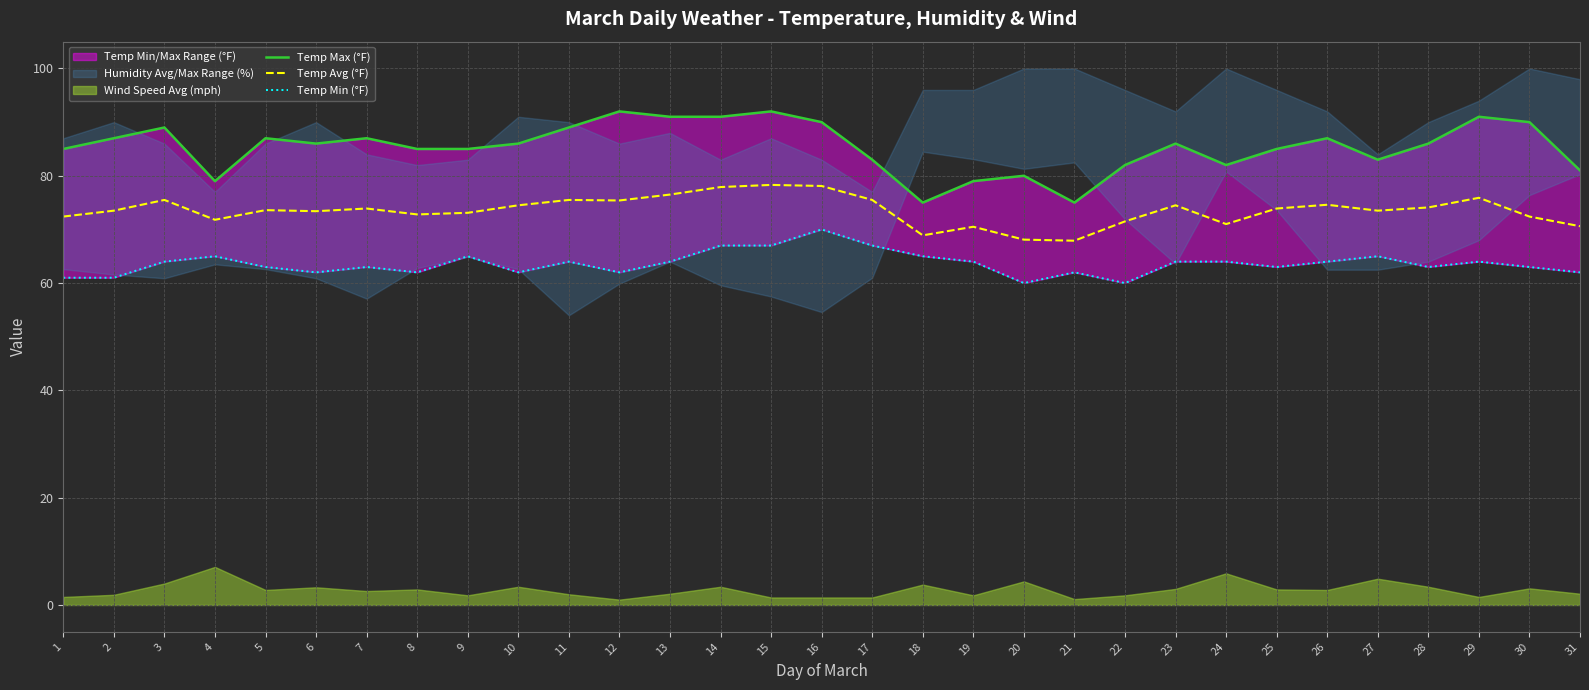

True or false: Temp Avg (°F) and Temp Min (°F) intersect in this chart.

False